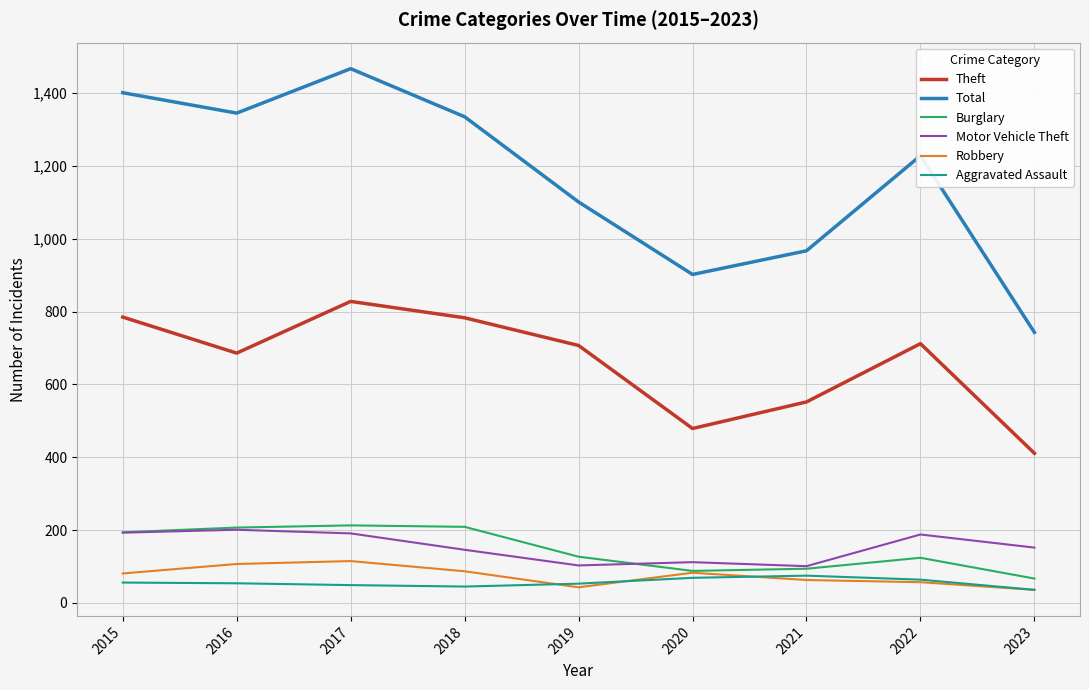

Does the chart have visible grid lines?

Yes